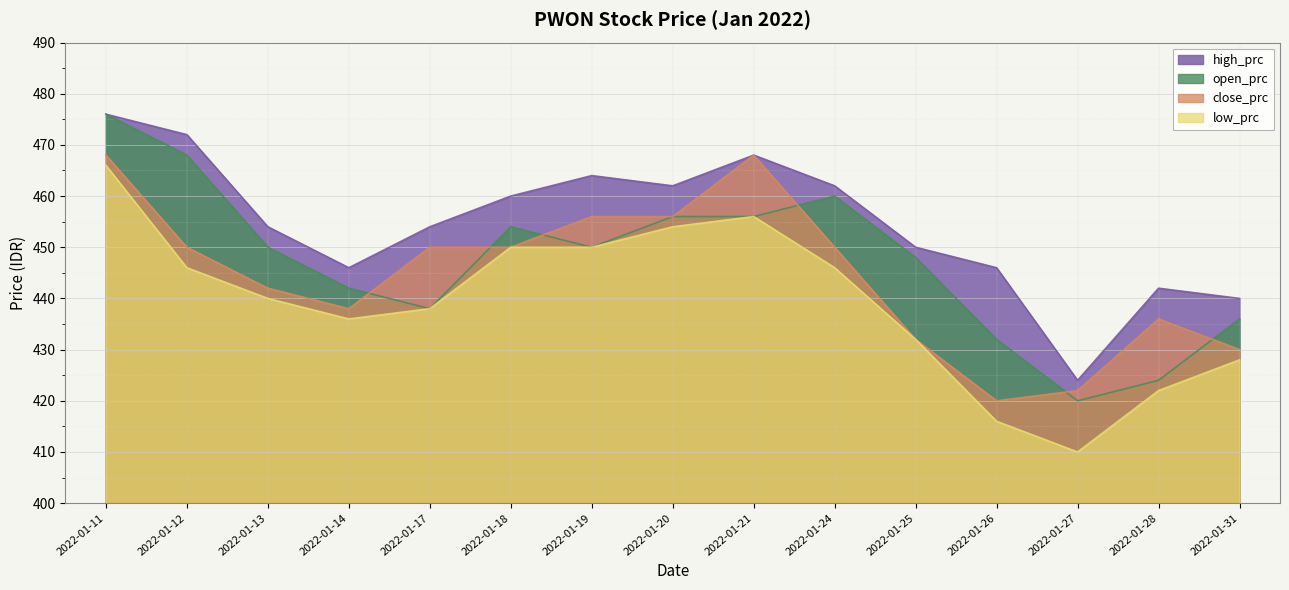

At which label is low_prc closest to 438?

2022-01-17